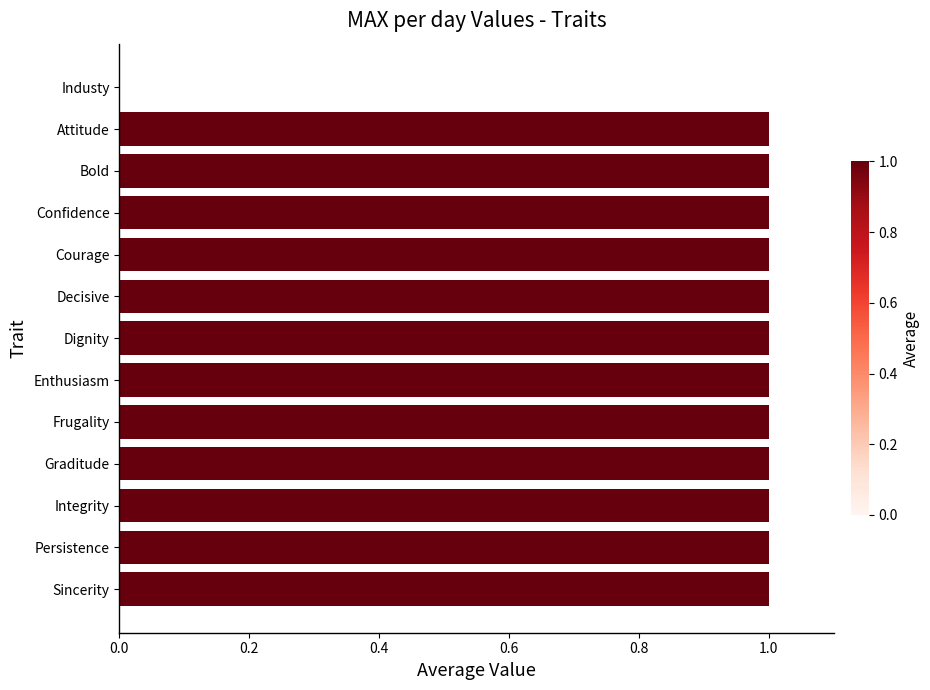

Is it true that the value at Enthusiasm is 1?

True